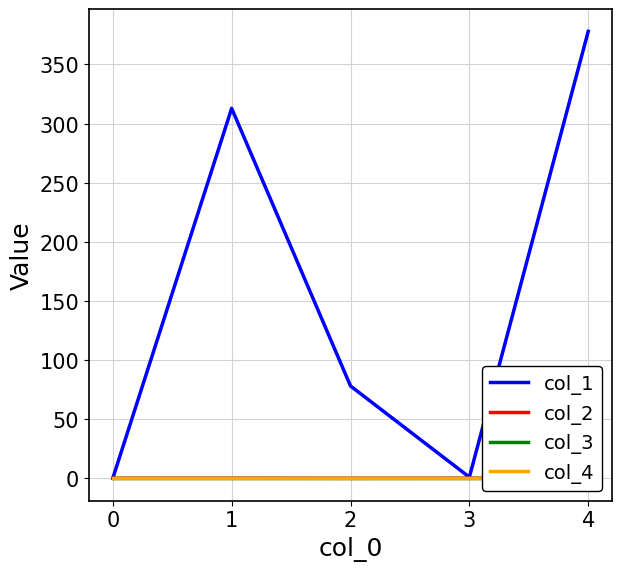

True or false: col_1 has a value of 0.0 at 0.

True